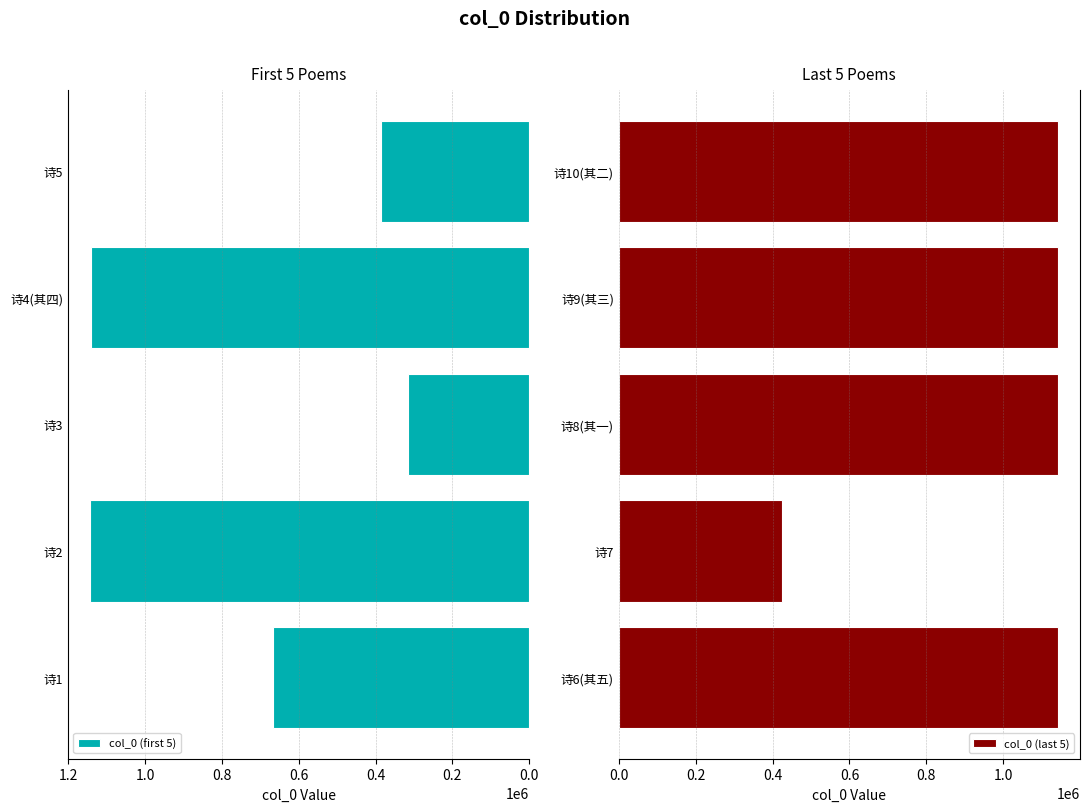

What is the difference between the second highest and second lowest values in the col_0 (last 5) series?

288